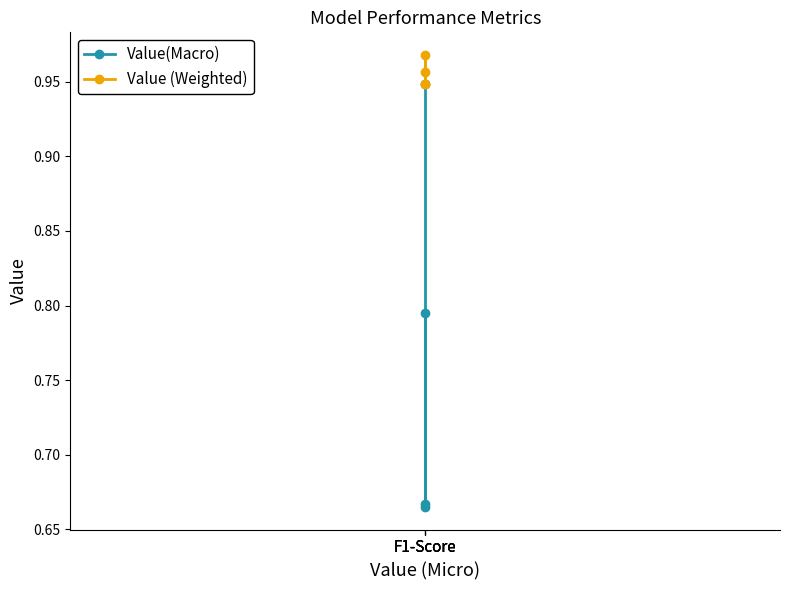

Reading left to right, what are all the values shown in this chart?

Value(Macro): F1-Score=0.9	F1-Score=0.7	F1-Score=0.8	F1-Score=0.7
Value (Weighted): F1-Score=0.9	F1-Score=1.0	F1-Score=0.9	F1-Score=1.0